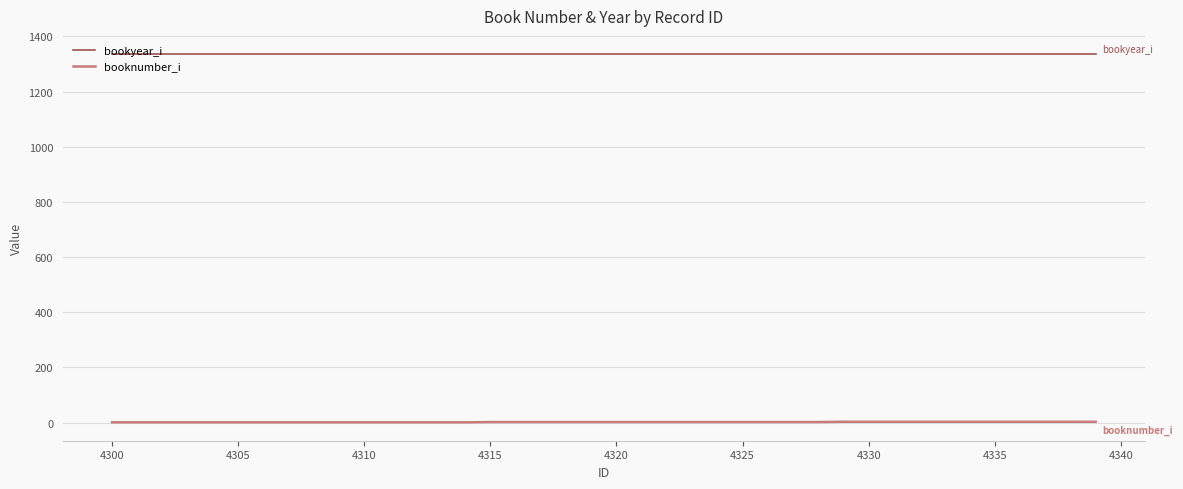

What is the minimum value for bookyear_i?

1335